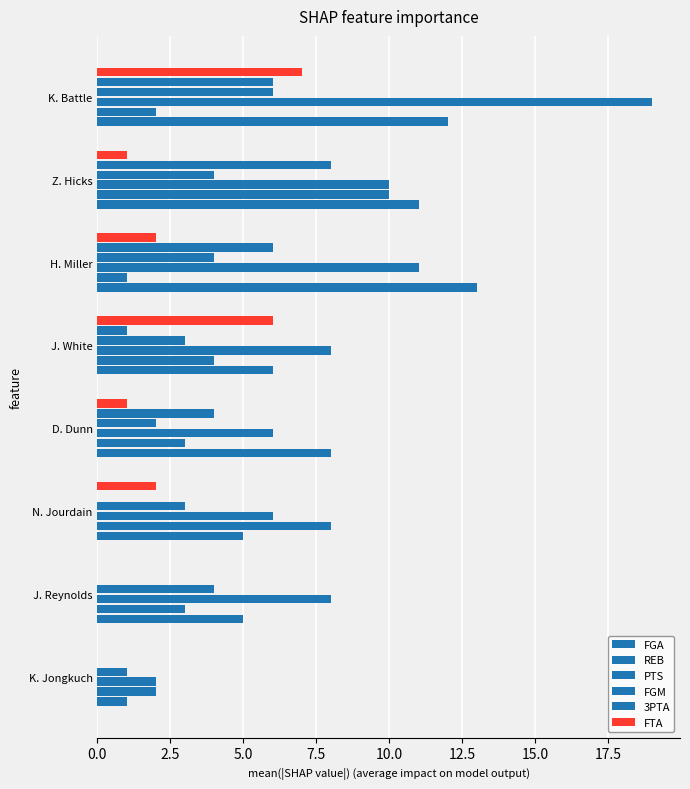

Reading right to left, transcribe all the data shown in this chart.

FGA: 12	11	13	6	8	5	5	1
REB: 2	10	1	4	3	8	3	2
PTS: 19	10	11	8	6	6	8	2
FGM: 6	4	4	3	2	3	4	1
3PTA: 6	8	6	1	4	0	0	0
FTA: 7	1	2	6	1	2	0	0